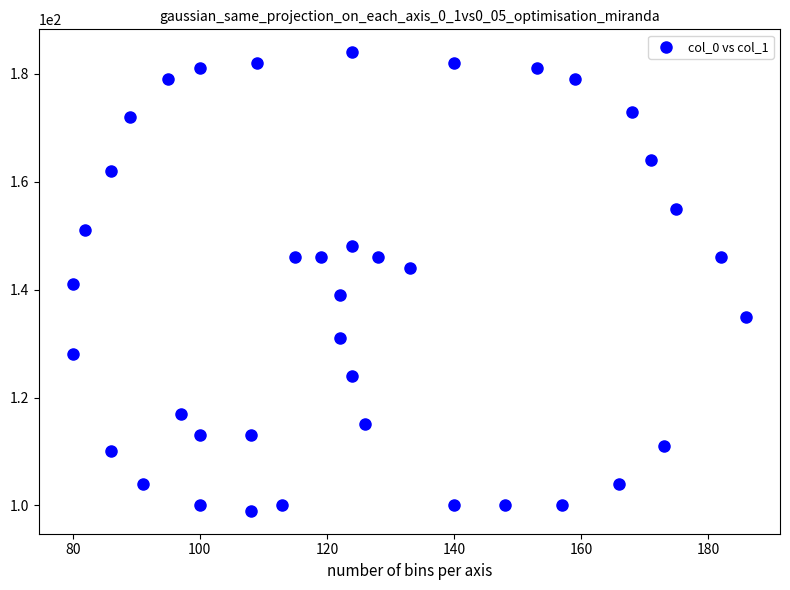

What is the range of X values (max minus min)?

106